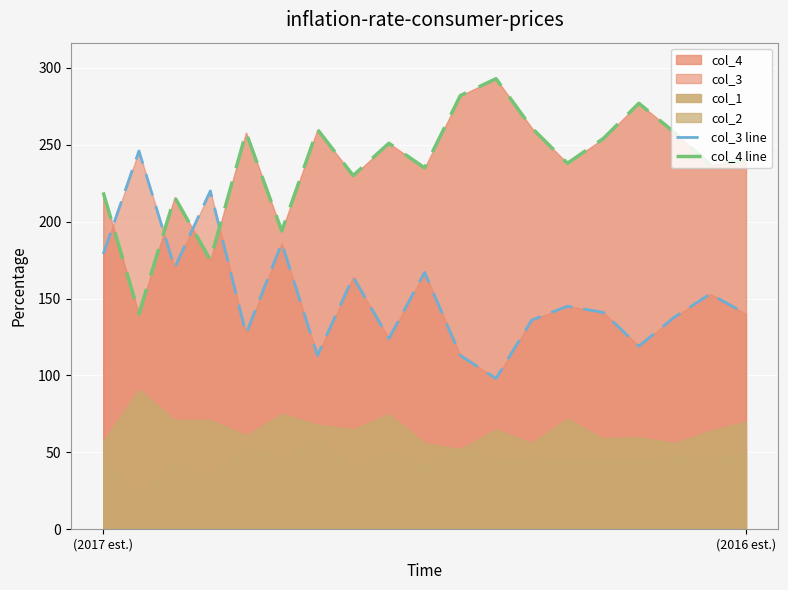

Rank the series at 13 from lowest to highest value.

col_3 line, col_4 line